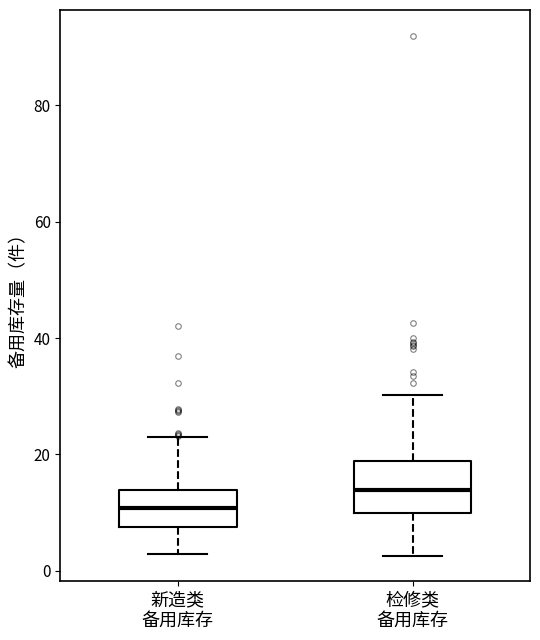

Where is the lower edge of the box for 检修类 备用库存 on the y-axis? The values are not printed on the chart, so give them approximately, as read against the axis.

10